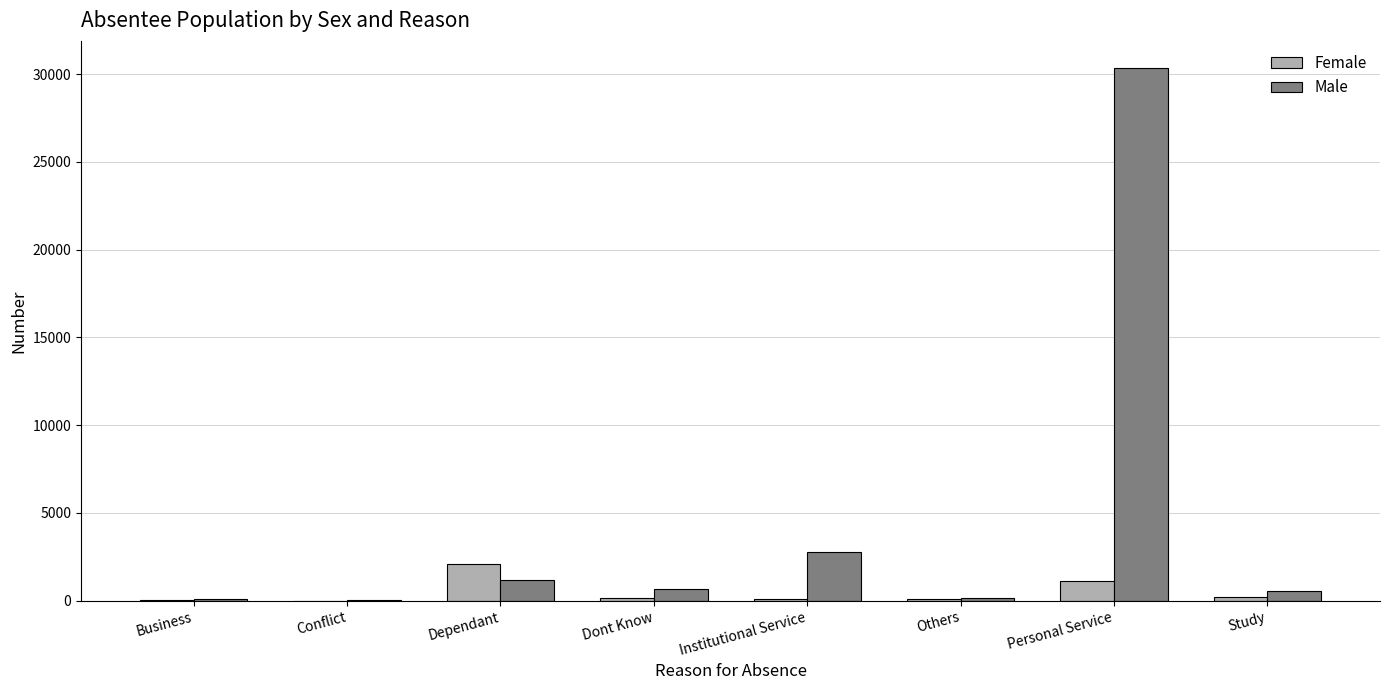

Does the chart contain stacked bars?

No